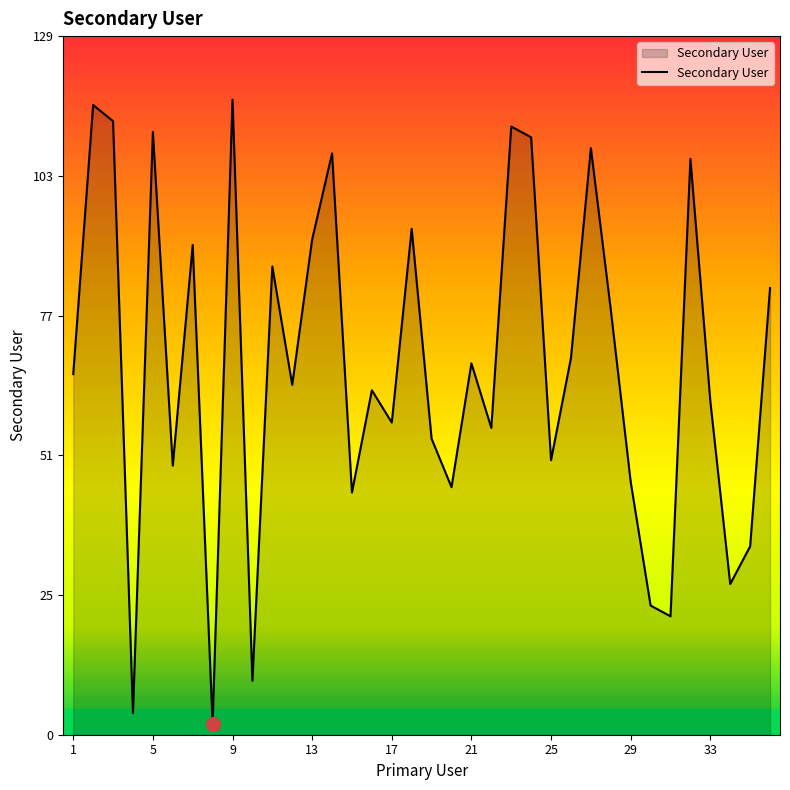

What is the greatest value displayed?

118